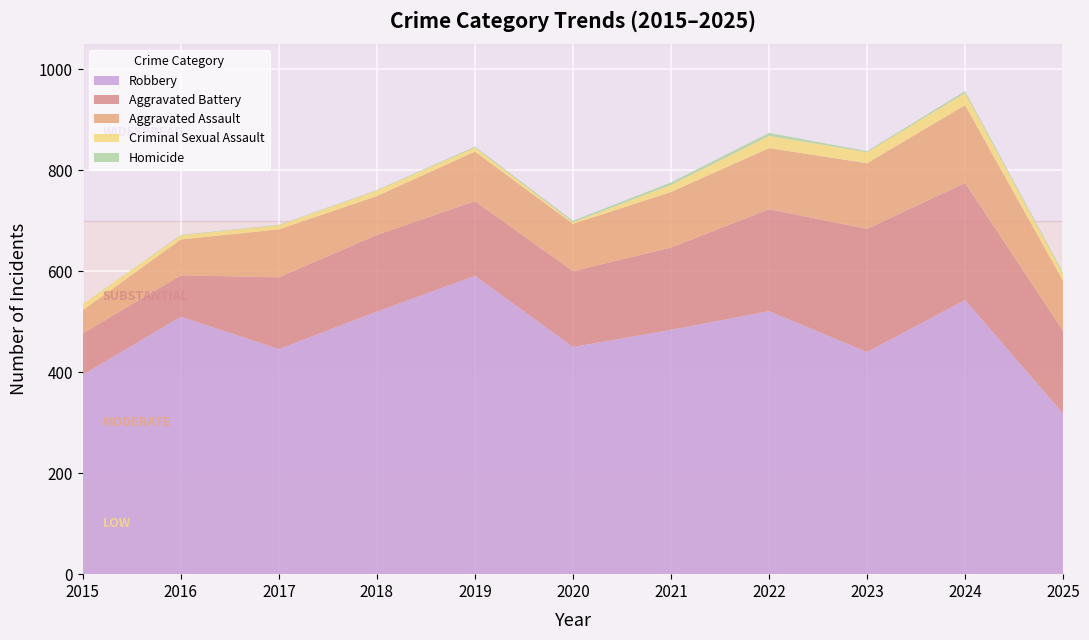

Reading right to left, transcribe all the data shown in this chart.

Aggravated Assault: 2025=99	2024=154	2023=130	2022=121	2021=110	2020=94	2019=98	2018=77	2017=95	2016=71	2015=46
Aggravated Battery: 2025=164	2024=232	2023=244	2022=202	2021=163	2020=150	2019=148	2018=152	2017=142	2016=82	2015=82
Criminal Sexual Assault: 2025=13	2024=24	2023=22	2022=24	2021=14	2020=3	2019=8	2018=11	2017=8	2016=8	2015=12
Homicide: 2025=3	2024=4	2023=2	2022=6	2021=5	2020=3	2019=2	2018=1	2017=1	2016=1	2015=0
Robbery: 2025=318	2024=543	2023=440	2022=521	2021=484	2020=450	2019=591	2018=520	2017=446	2016=510	2015=395